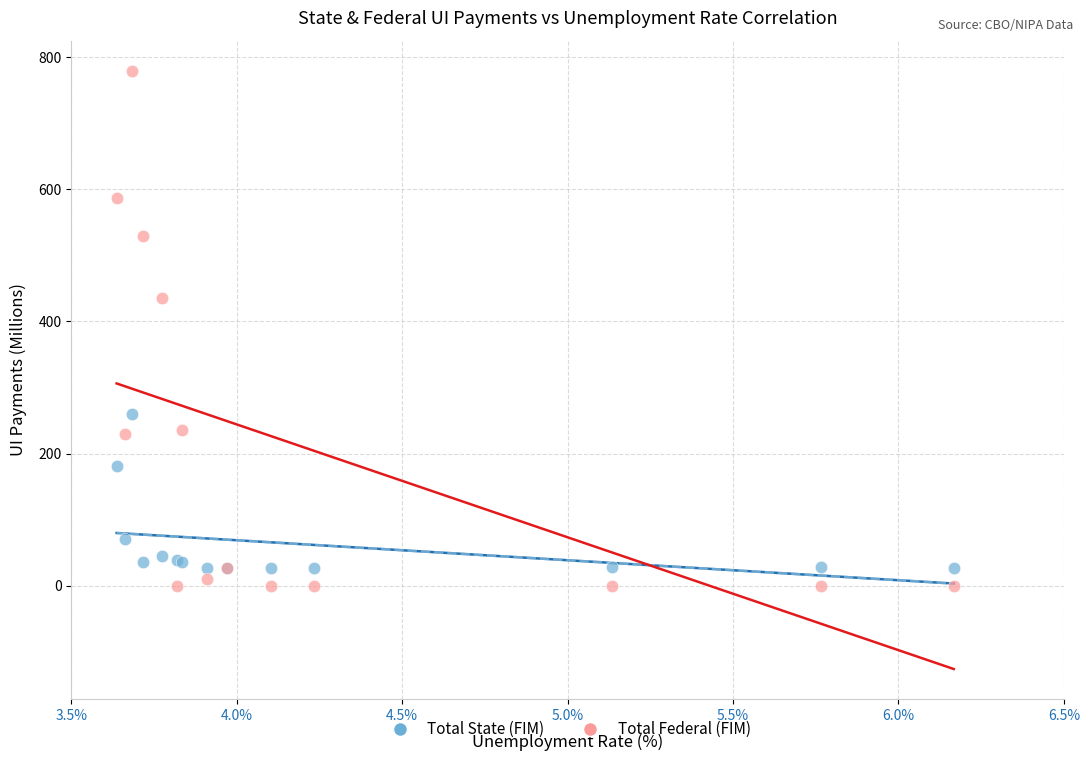

Across all series, what Y value is closest to 389?

435.4